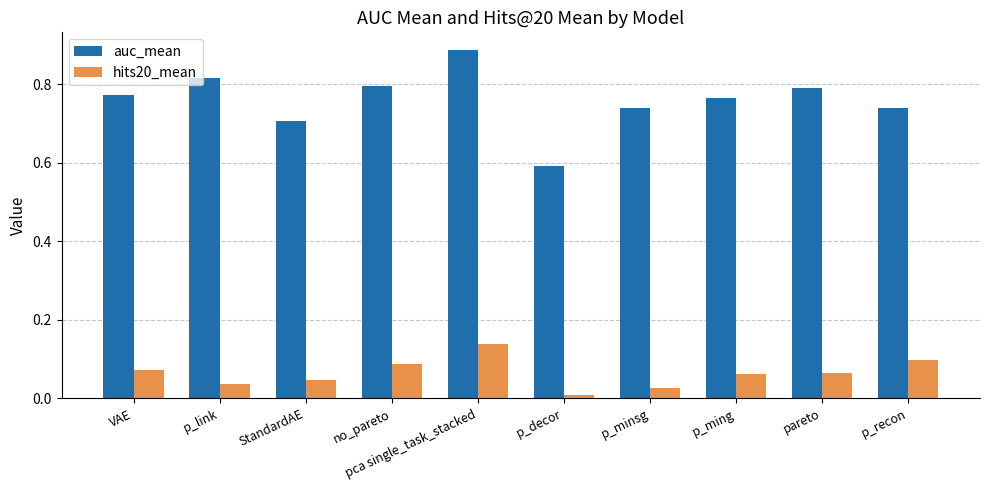

What is the label of the 3rd bar from the left?

StandardAE